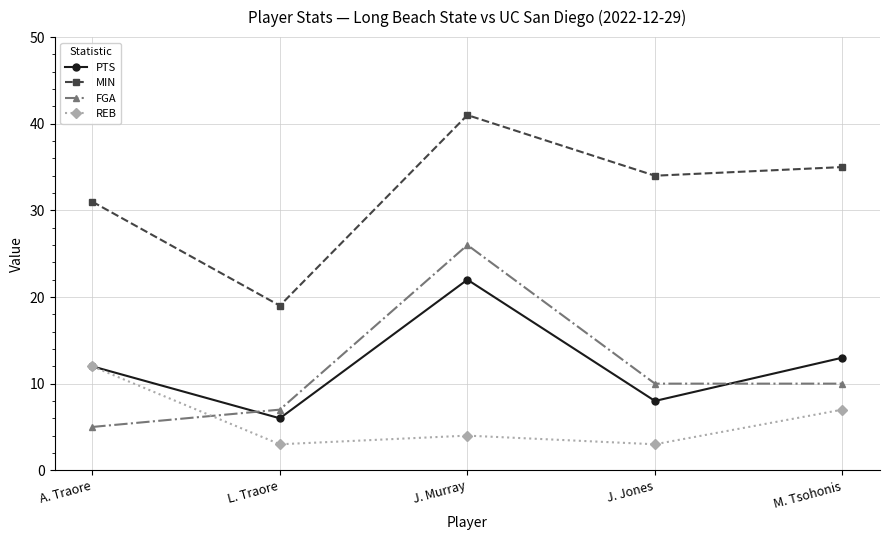

At how many categories does at least one series exceed 3?

5